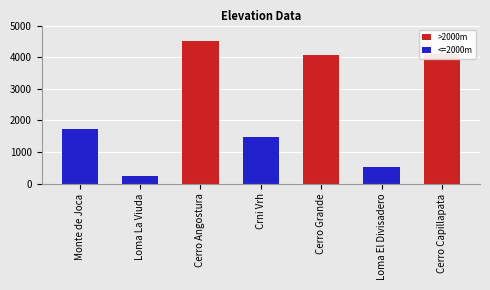

What is the ratio of the value at Loma El Divisadero to the value at Cerro Capillapata?

0.1